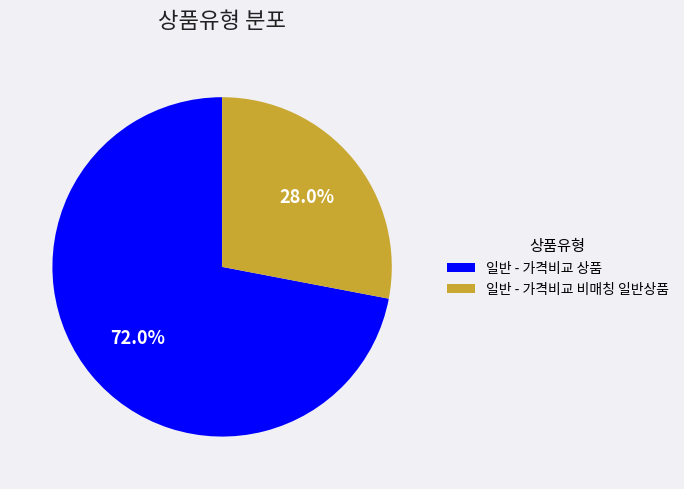

Rank the categories by value from highest to lowest.

일반 - 가격비교 상품, 일반 - 가격비교 비매칭 일반상품